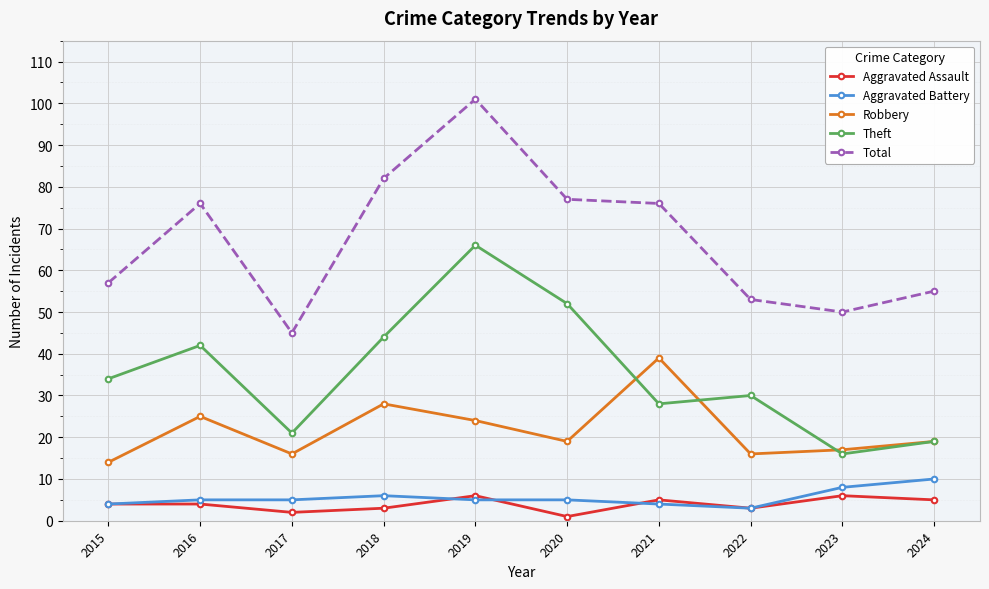

True or false: Total and Robbery intersect in this chart.

False